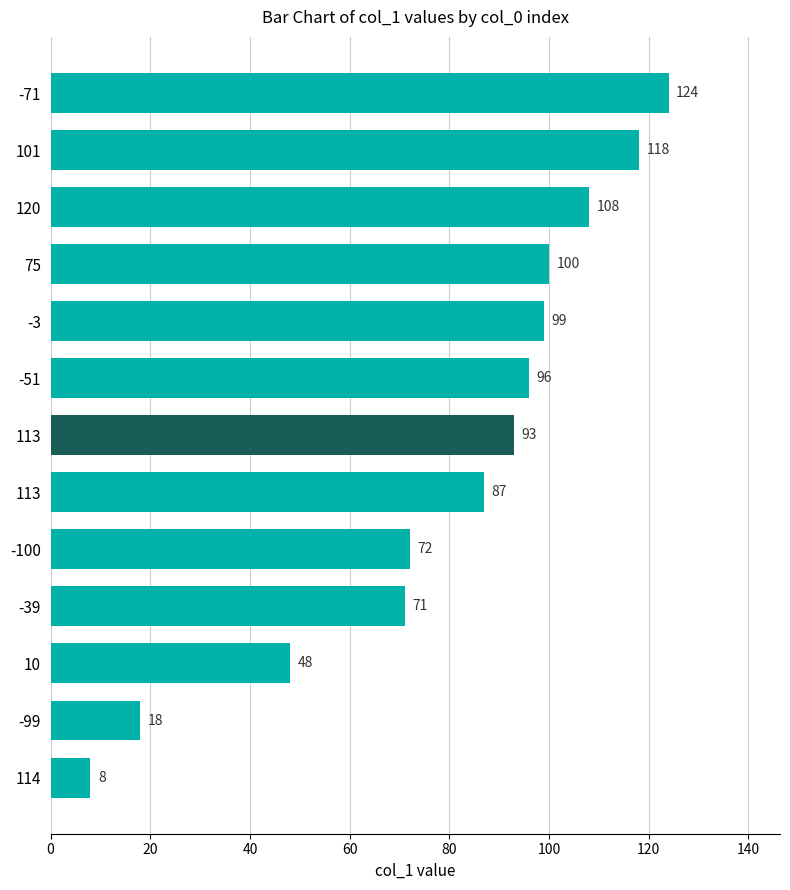

Are the bars horizontal?

Yes